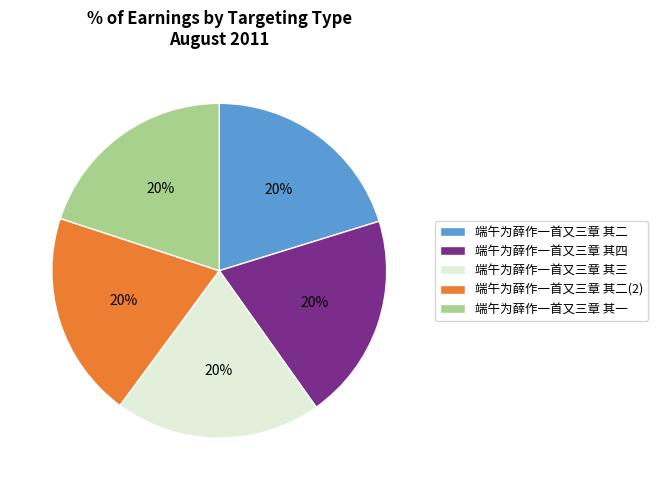

Count the number of slices in the pie.

5